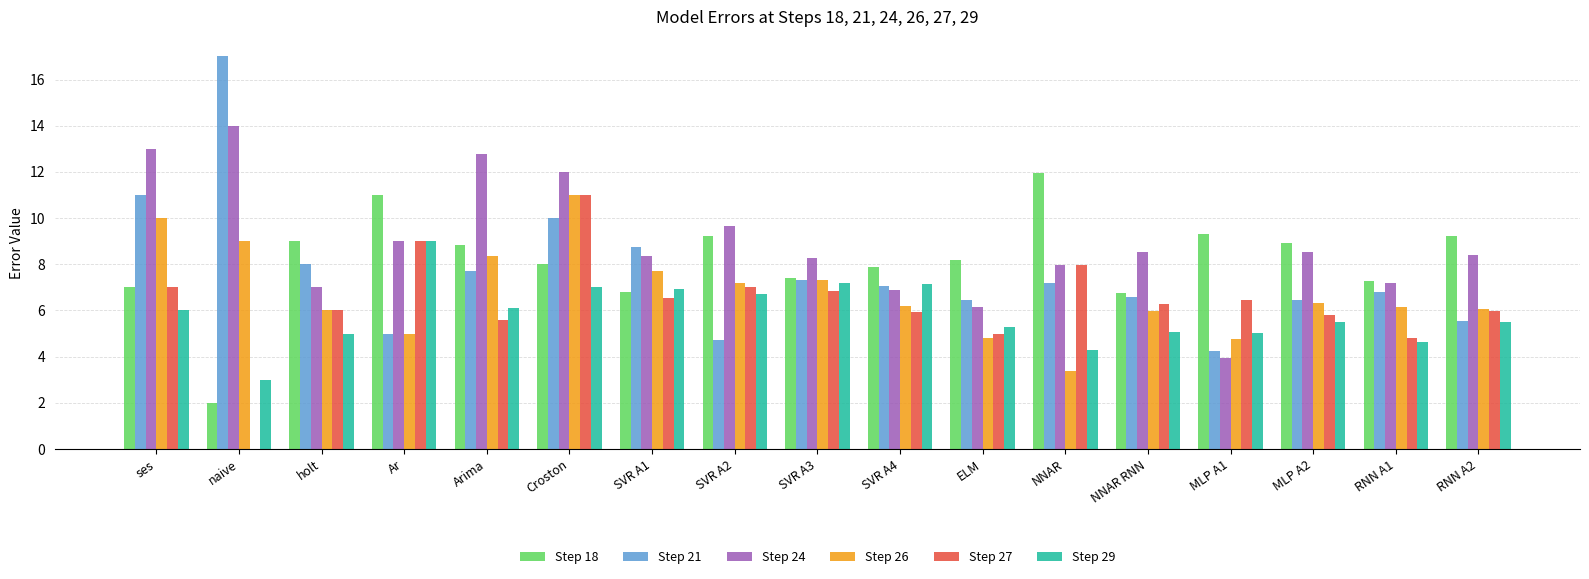

Is the value of Step 24 at Croston greater than the value of Step 18 at ses?

Yes